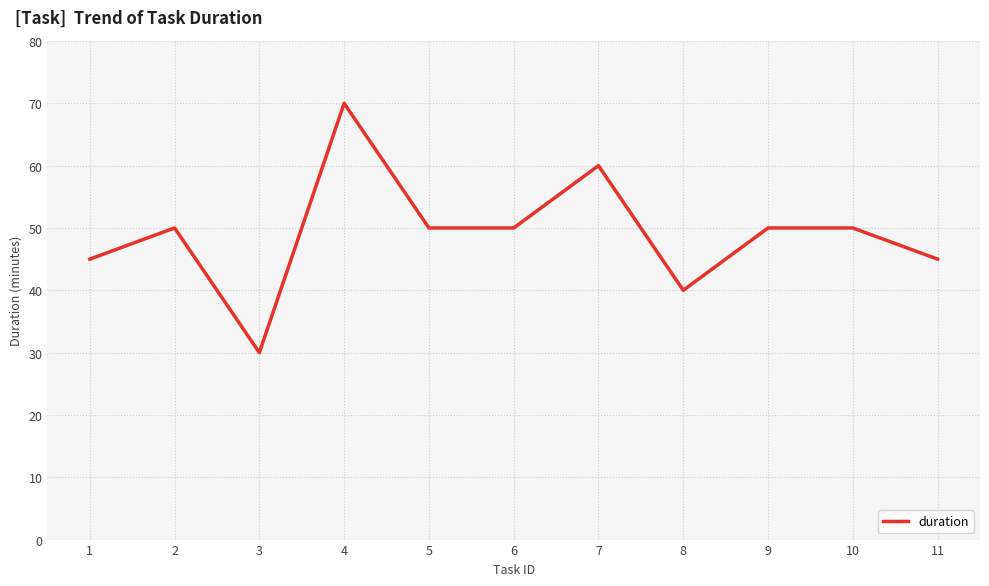

Which has a higher value, 3 or 6?

6